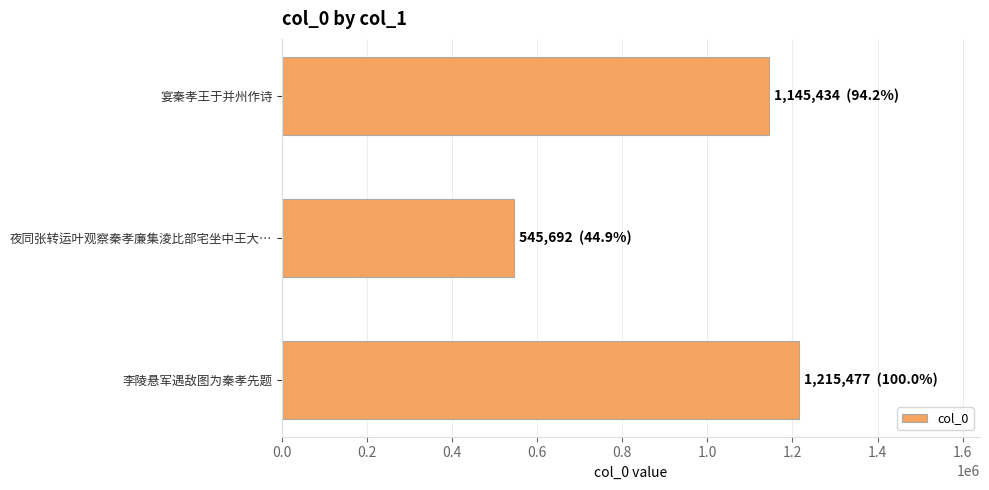

How many data points are less than 1145434?

1